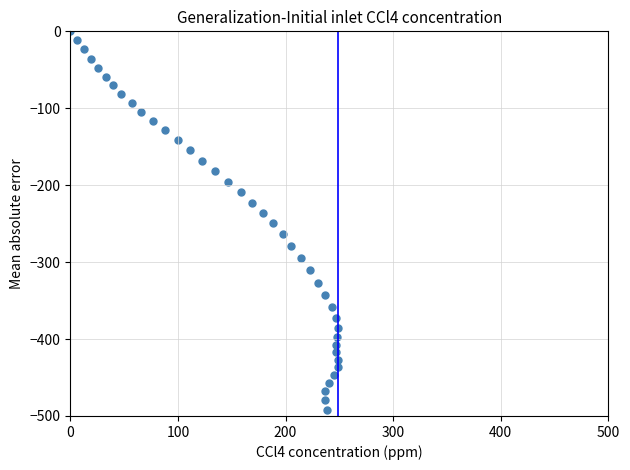

What is the range of X values (max minus min)?

249.0